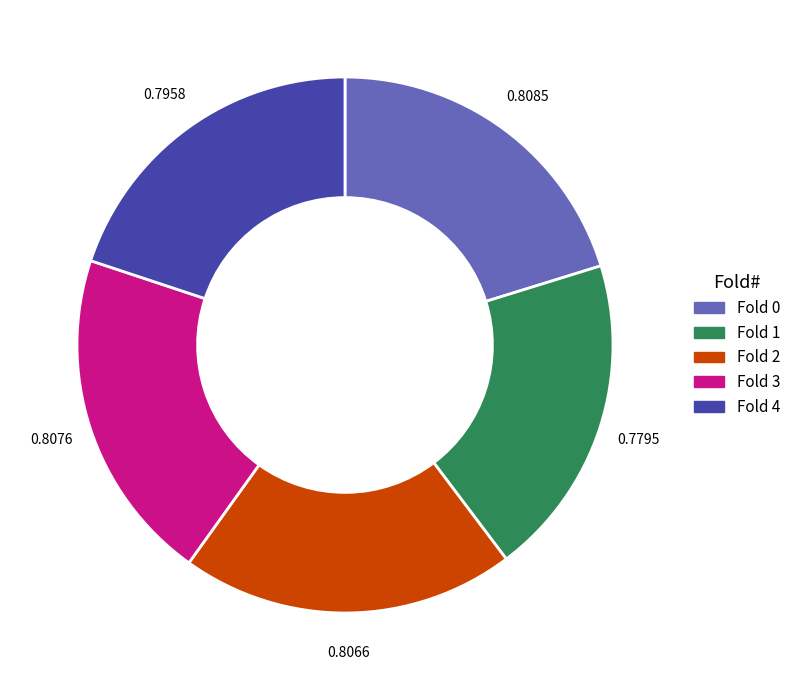

Combined, do Fold 3 and Fold 1 account for over 50%?

No